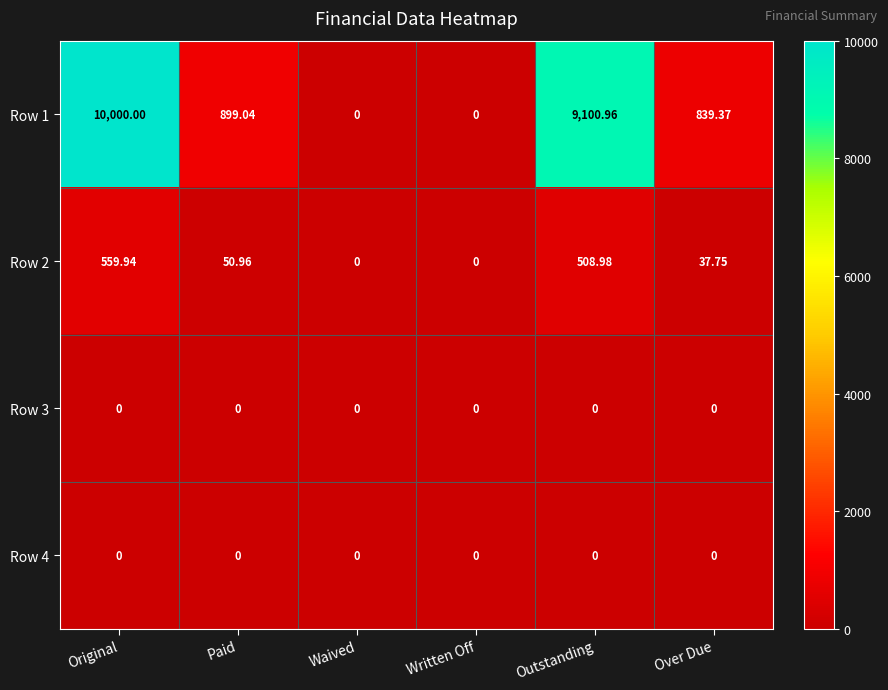

Is the value of Row 3 at Outstanding greater than the value of Row 2 at Original?

No